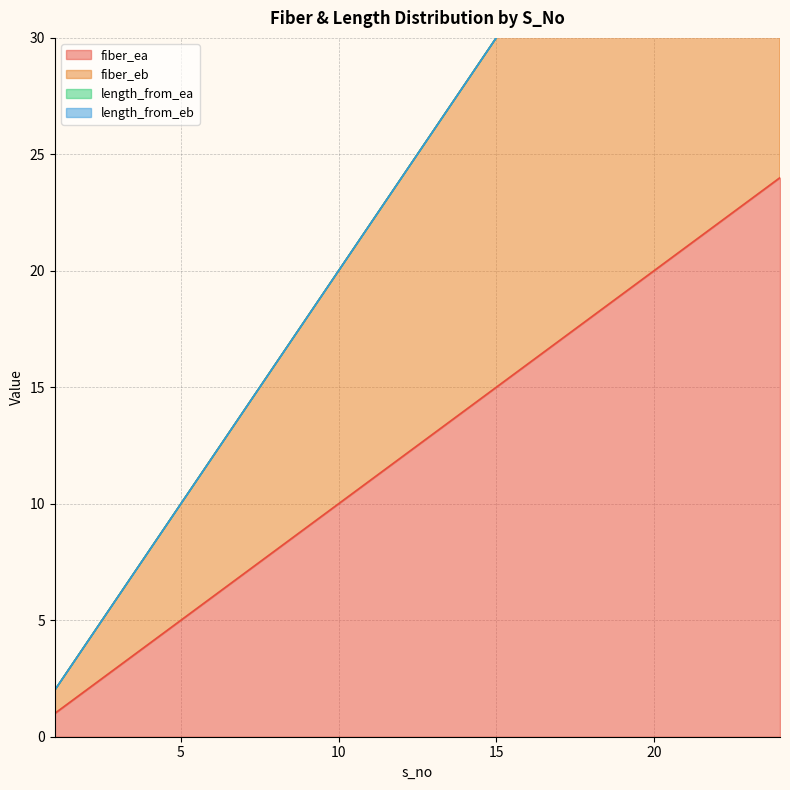

Where does the fiber_eb series first go above 26?

14